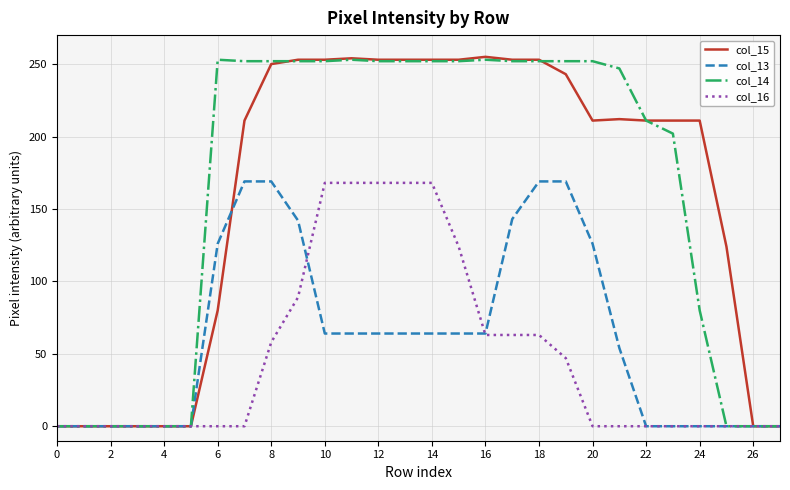

Which series has the largest range (max minus min)?

col_15